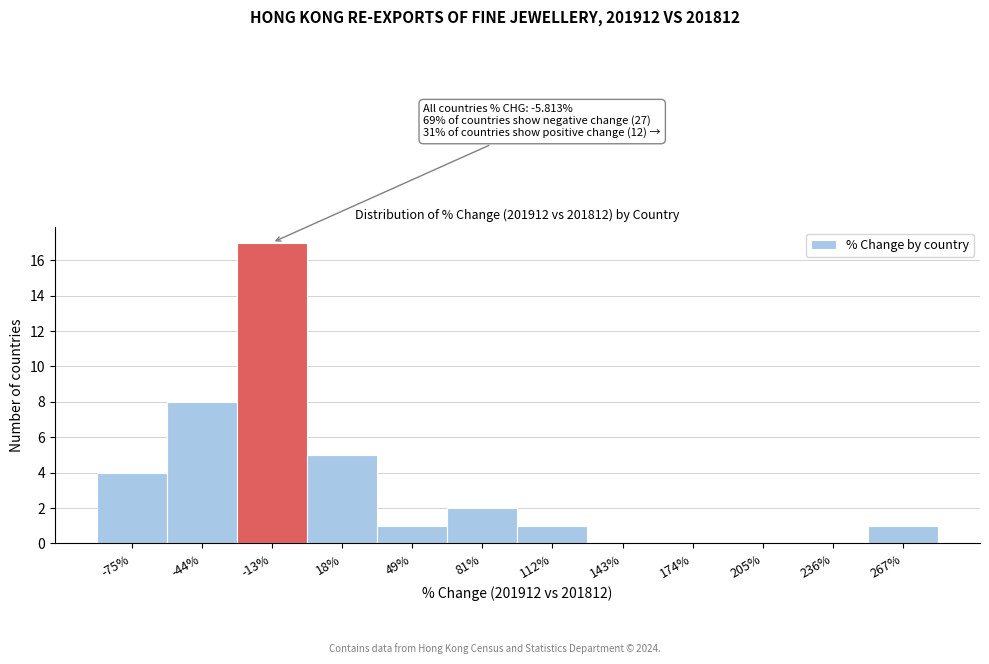

Which range on the x-axis has the tallest bar?

-30 to 5